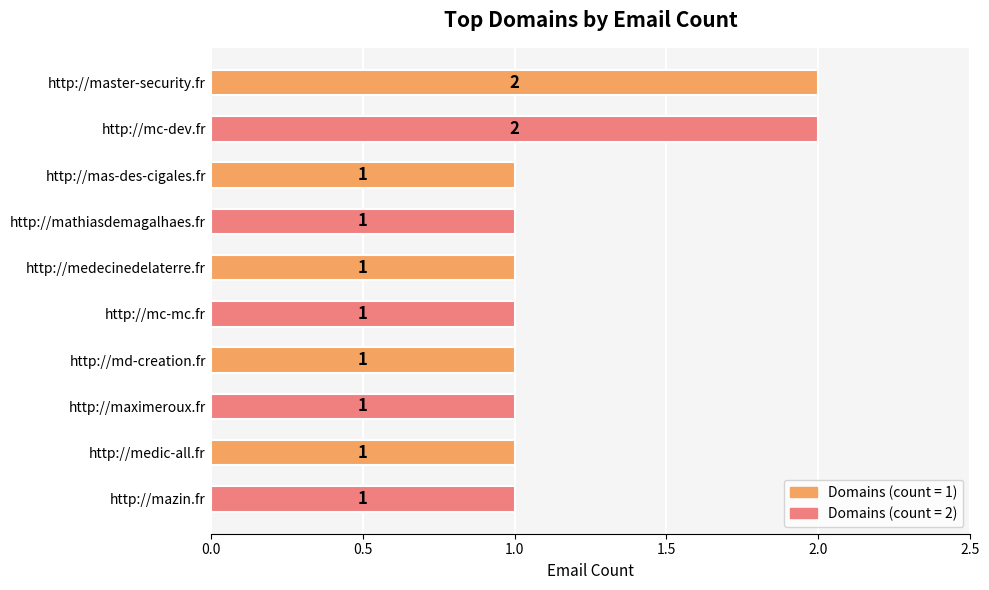

Reading bottom to top, what are all the values shown in this chart?

http://mazin.fr=1	http://medic-all.fr=1	http://maximeroux.fr=1	http://md-creation.fr=1	http://mc-mc.fr=1	http://medecinedelaterre.fr=1	http://mathiasdemagalhaes.fr=1	http://mas-des-cigales.fr=1	http://mc-dev.fr=2	http://master-security.fr=2